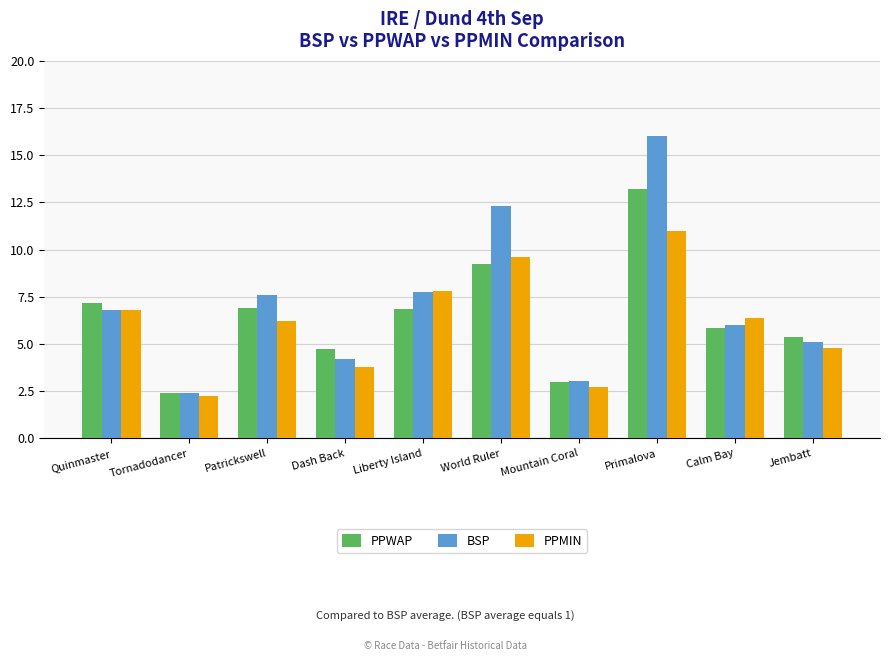

What is the average value of the PPMIN series?

6.1